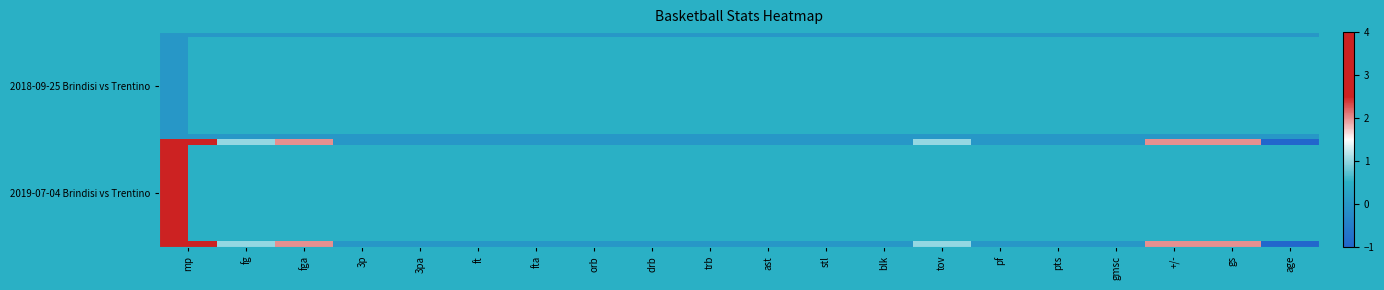

At which category is the sum across all series the highest?

mp